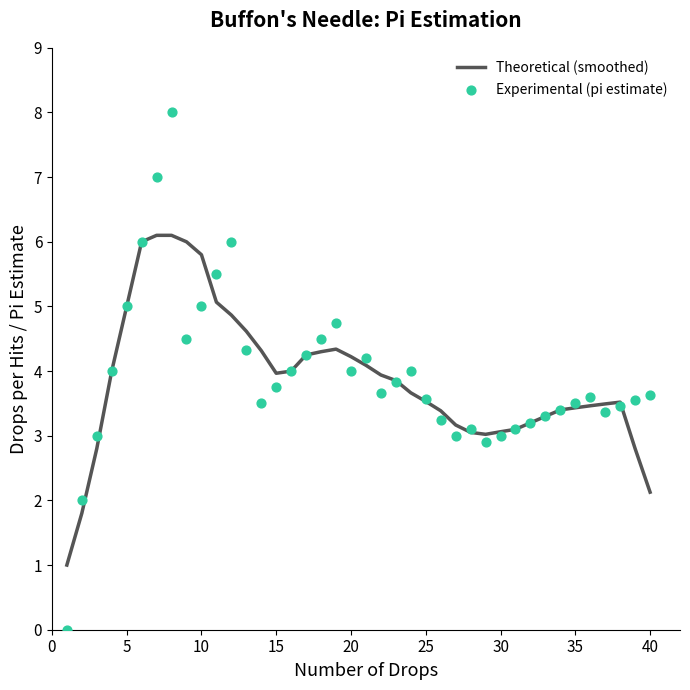

What are all the series names shown in the legend?

Theoretical (smoothed), Experimental (pi estimate)